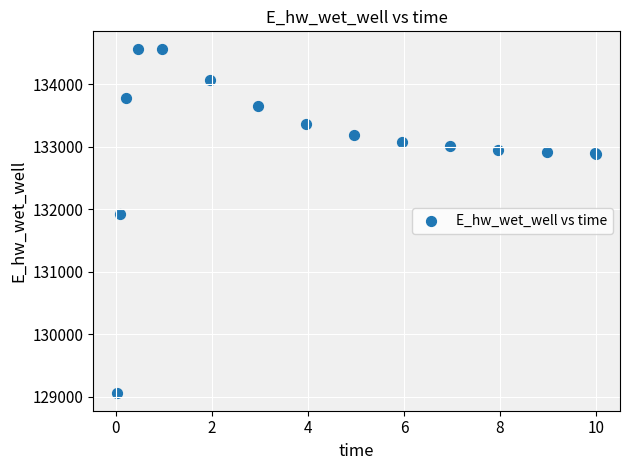

What Y value in the scatter plot is closest to 131808?

131928.8